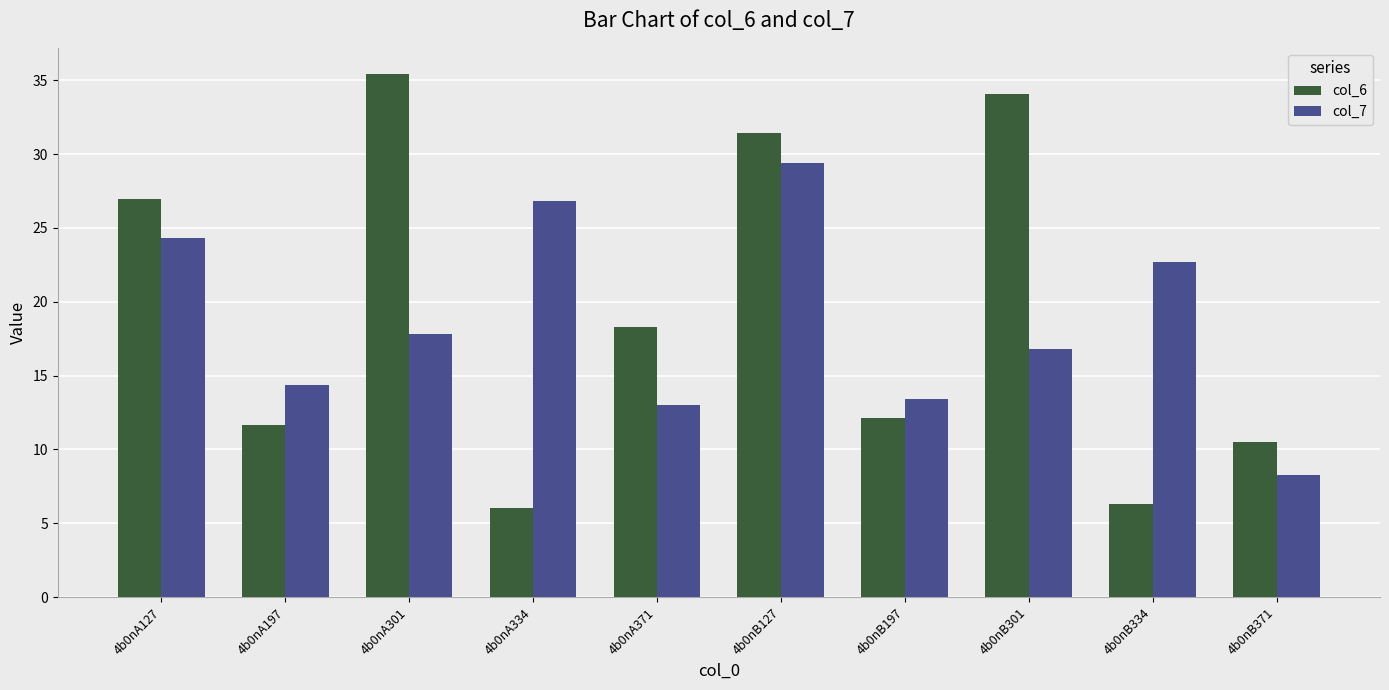

Which series has the widest spread of values?

col_6